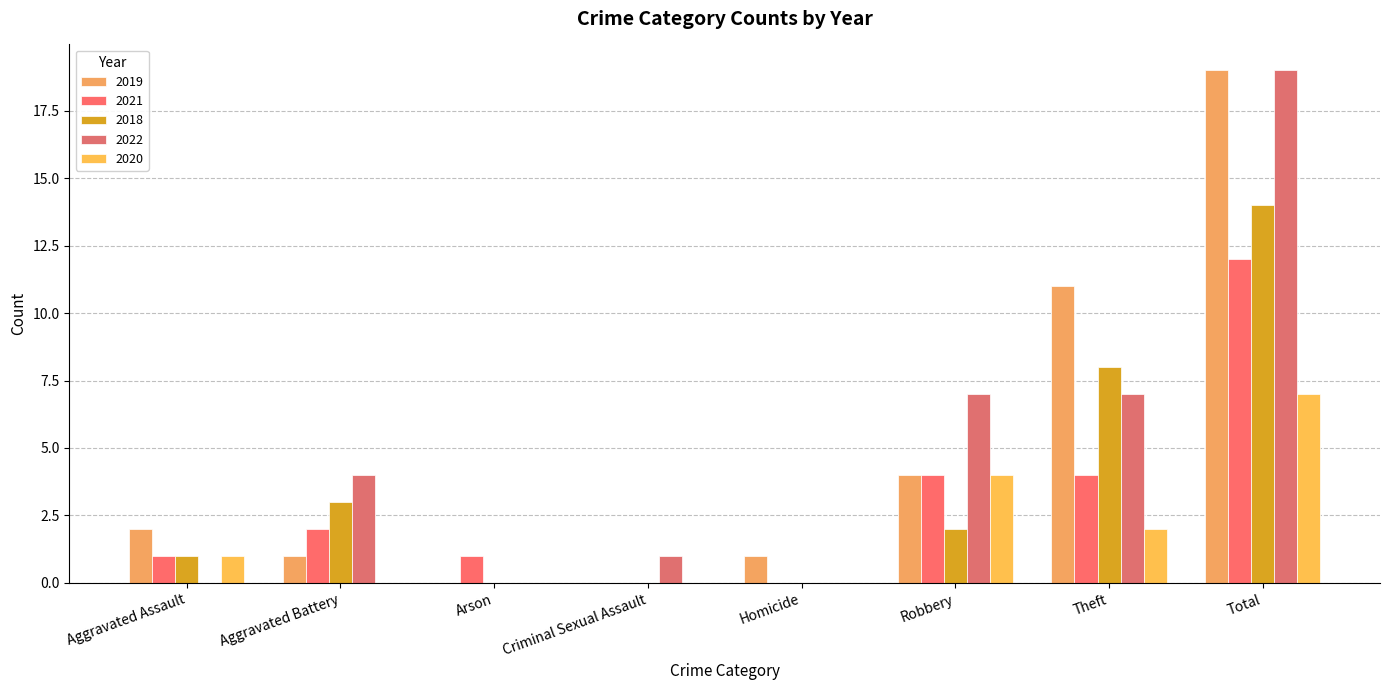

The 2020 series shows 4 at Robbery. True or false?

True